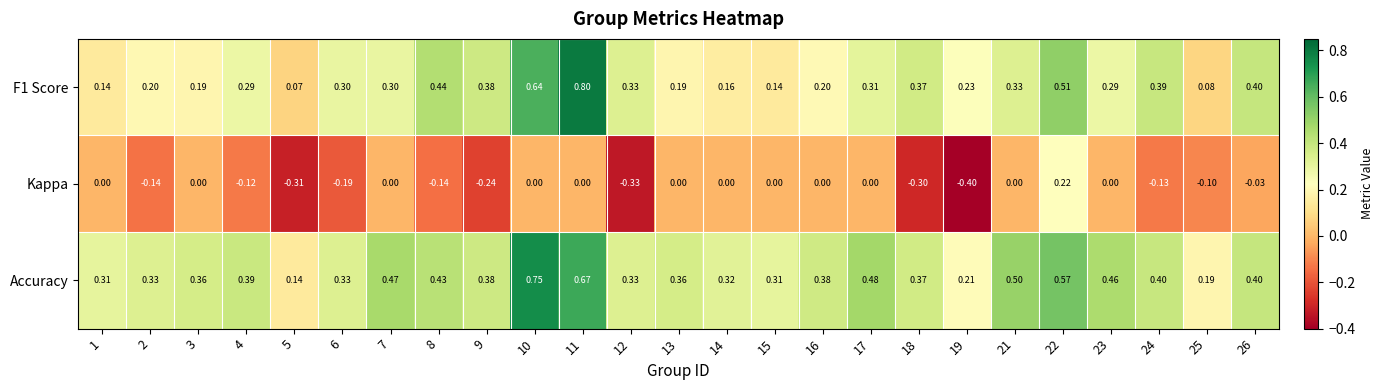

Which series has the largest total across all categories?

Accuracy